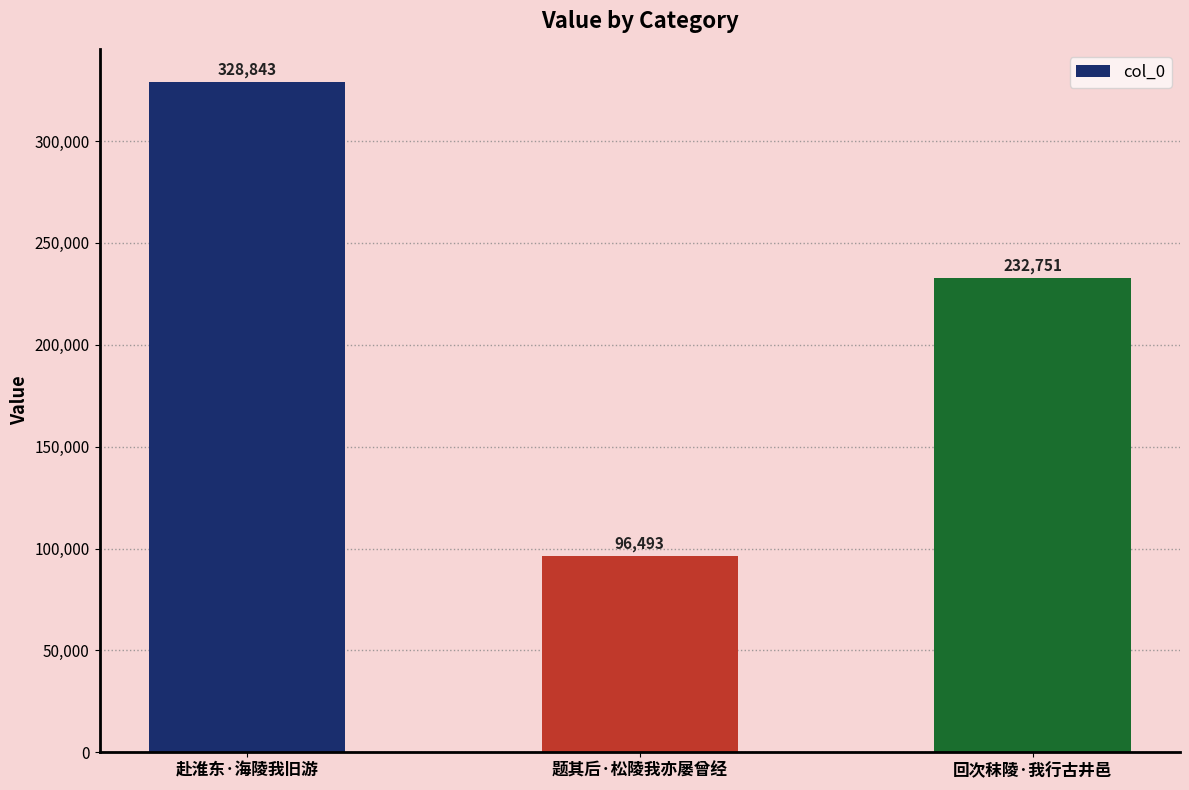

List the labels in order of value, smallest first.

题其后·松陵我亦屡曾经, 回次秣陵·我行古井邑, 赴淮东·海陵我旧游